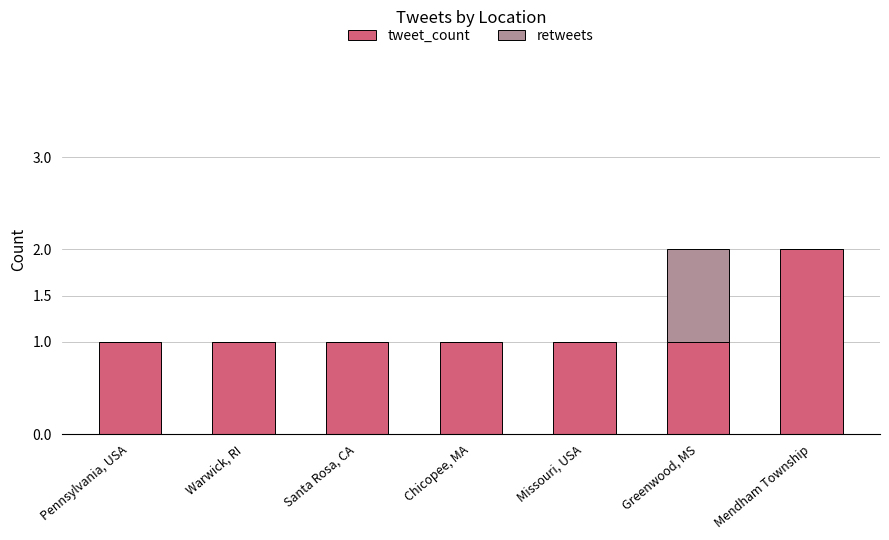

The value of tweet_count at Chicopee, MA is 1. True or false?

True